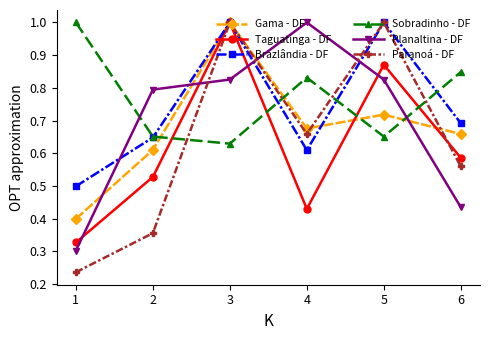

At which category does Taguatinga - DF reach its first local peak?

3